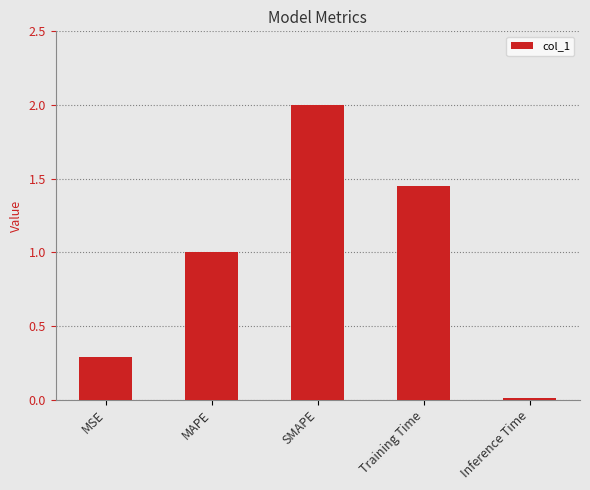

Rank the categories by value from lowest to highest.

Inference Time, MSE, MAPE, Training Time, SMAPE